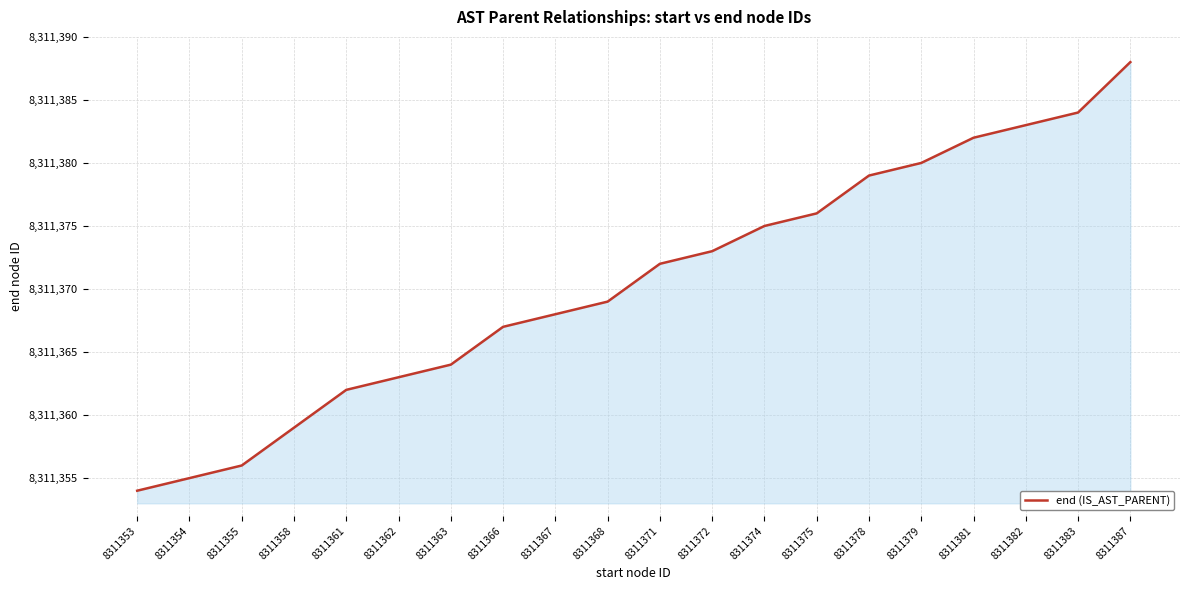

What is the sum of all values?

166227409